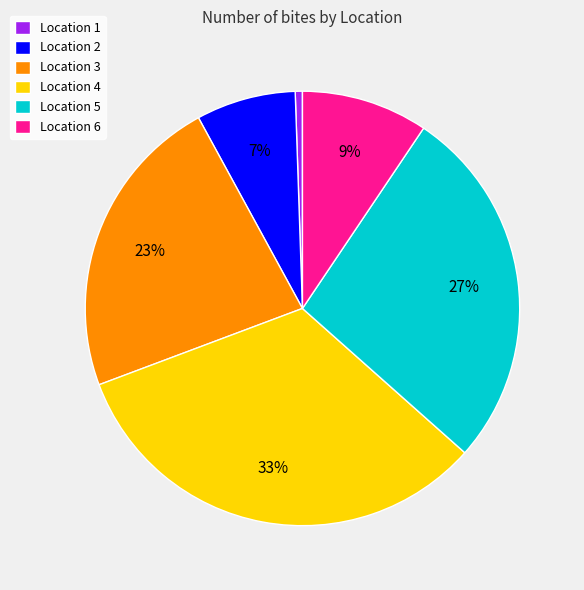

To the nearest percent, what is the difference between the Location 1 and Location 3 slice percentages?

22%